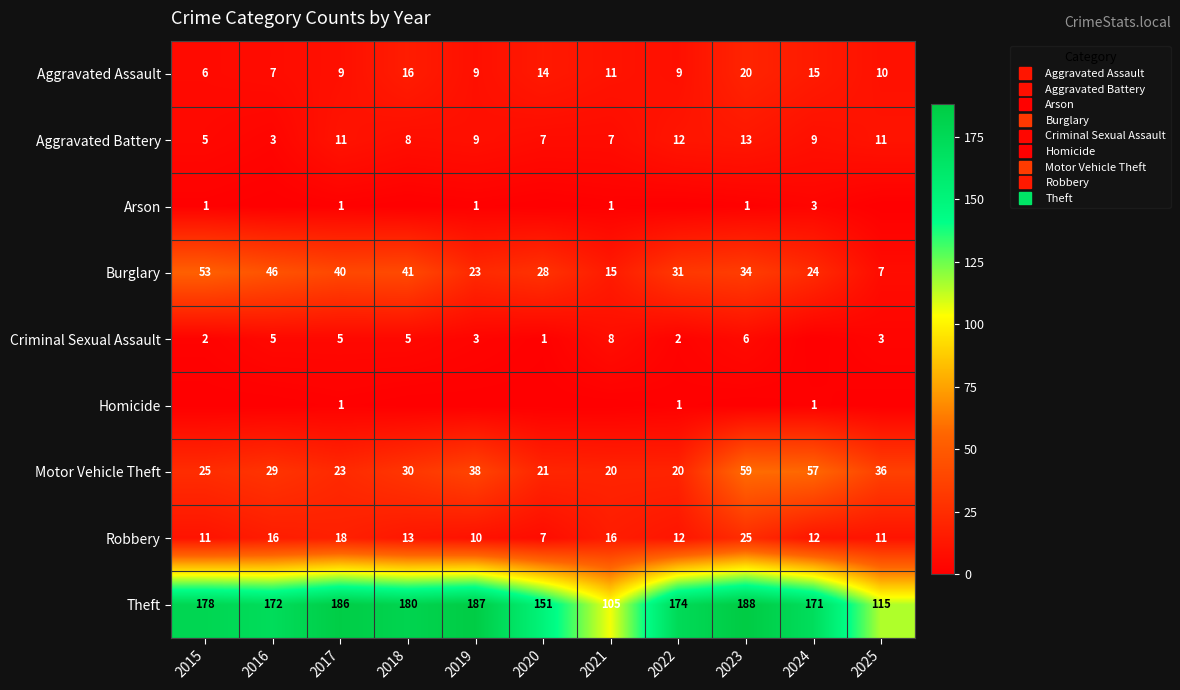

What is the average value of the Motor Vehicle Theft series?

33